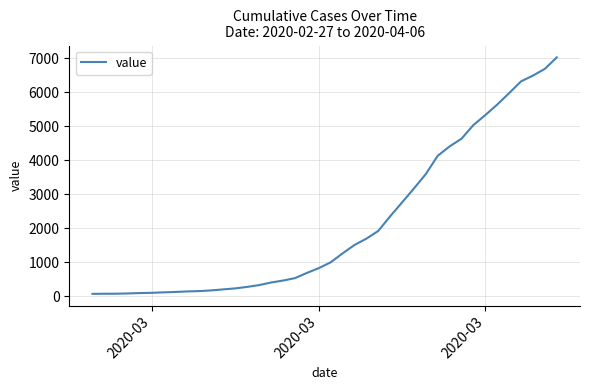

What is the greatest value displayed?

7030